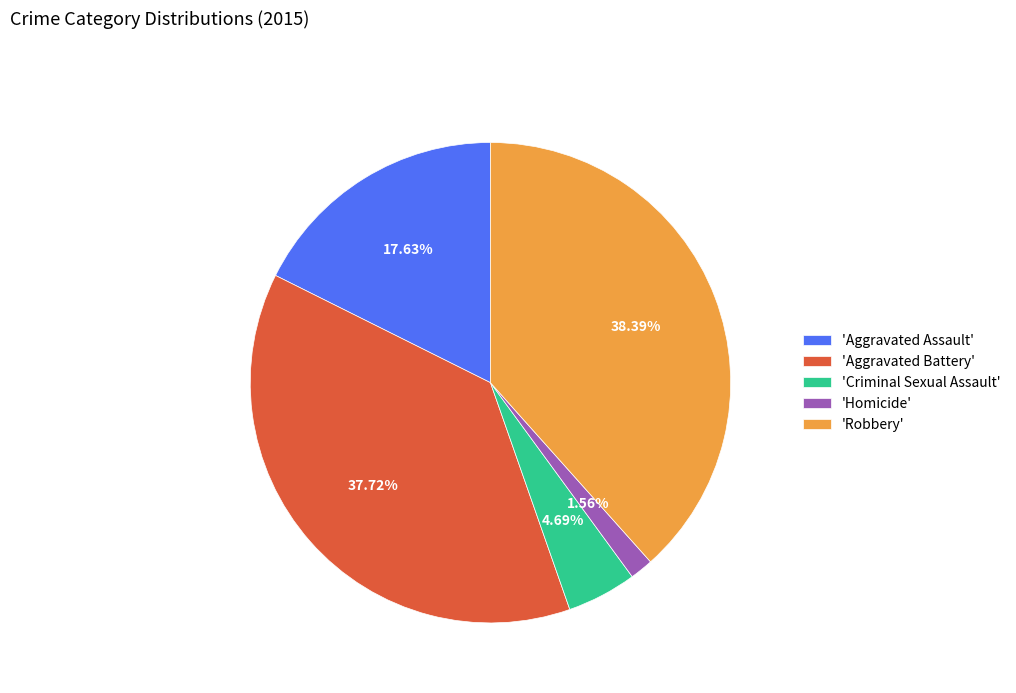

Does any single category account for the majority?

No